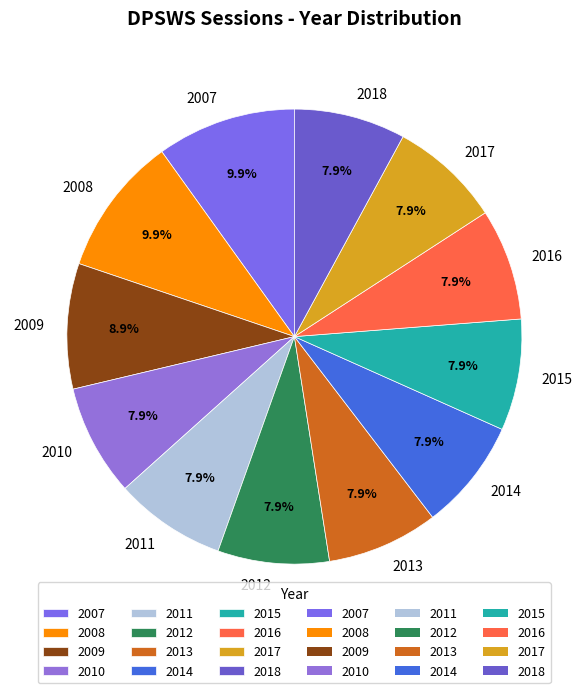

What is the total percentage of 2011 and 2012?

15.8%